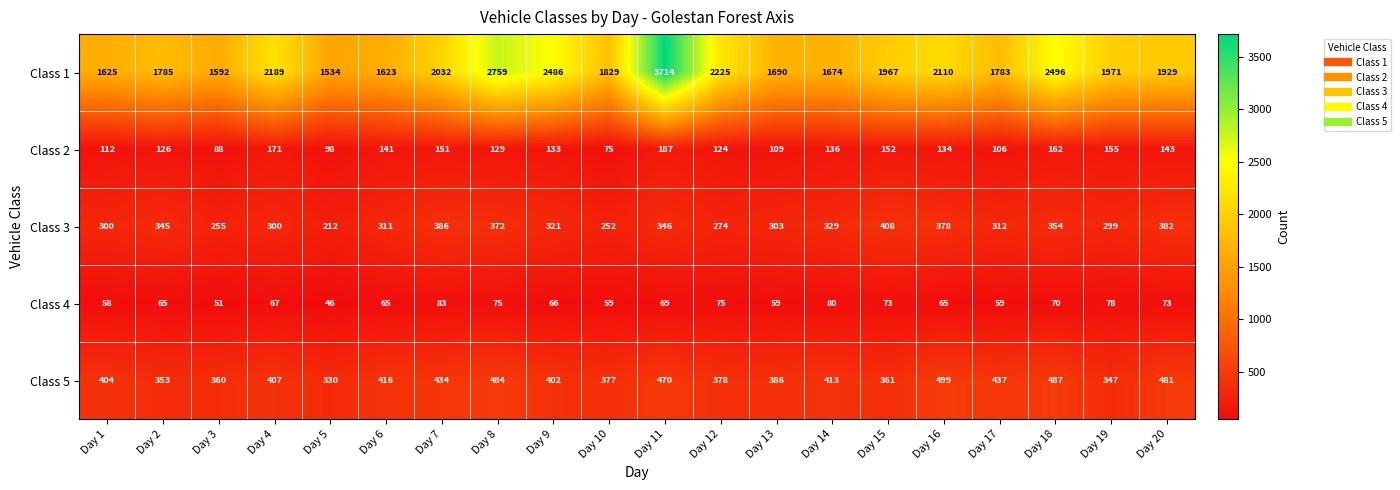

Which series has the largest total across all categories?

Class 1